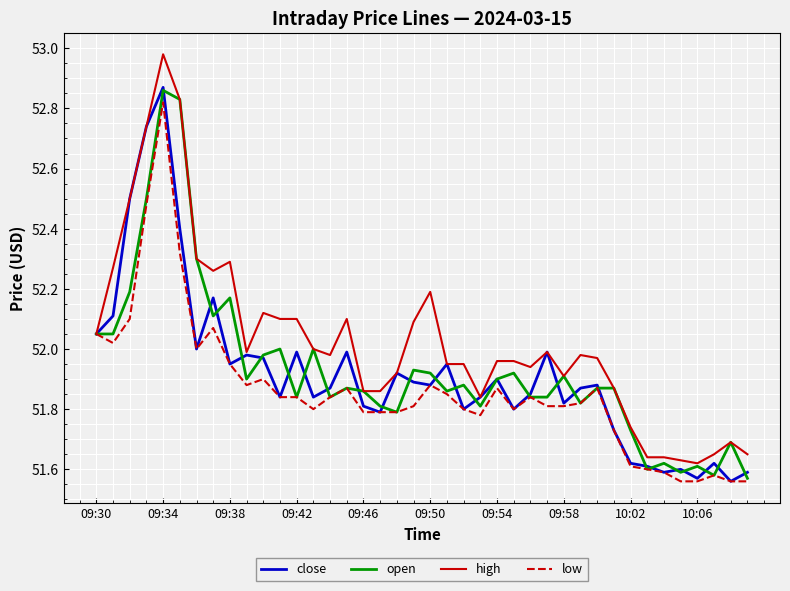

Which series has the largest range (max minus min)?

high